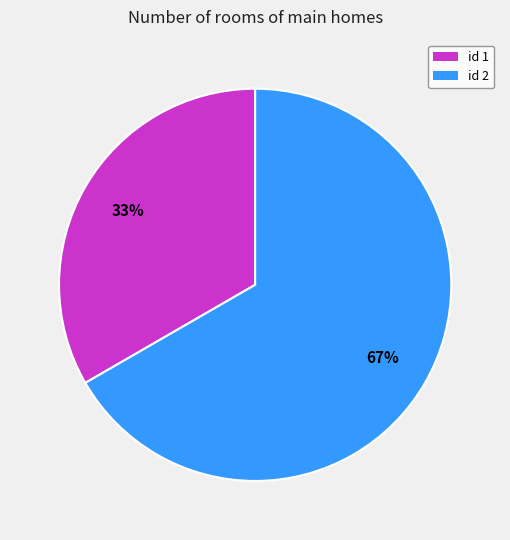

Is it true that id 2 is 54% of the pie?

False